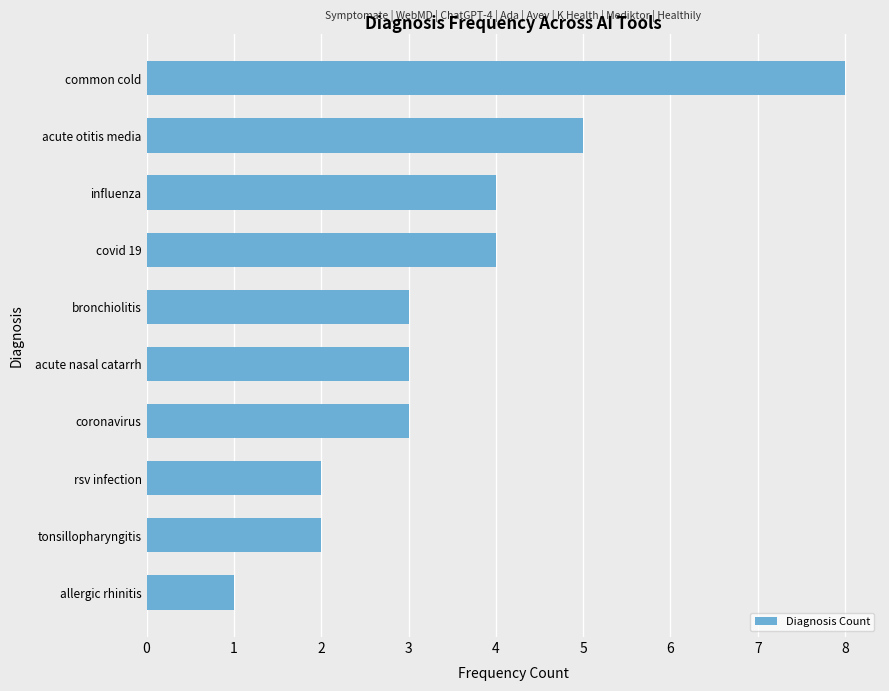

Count the number of categories in the chart.

10